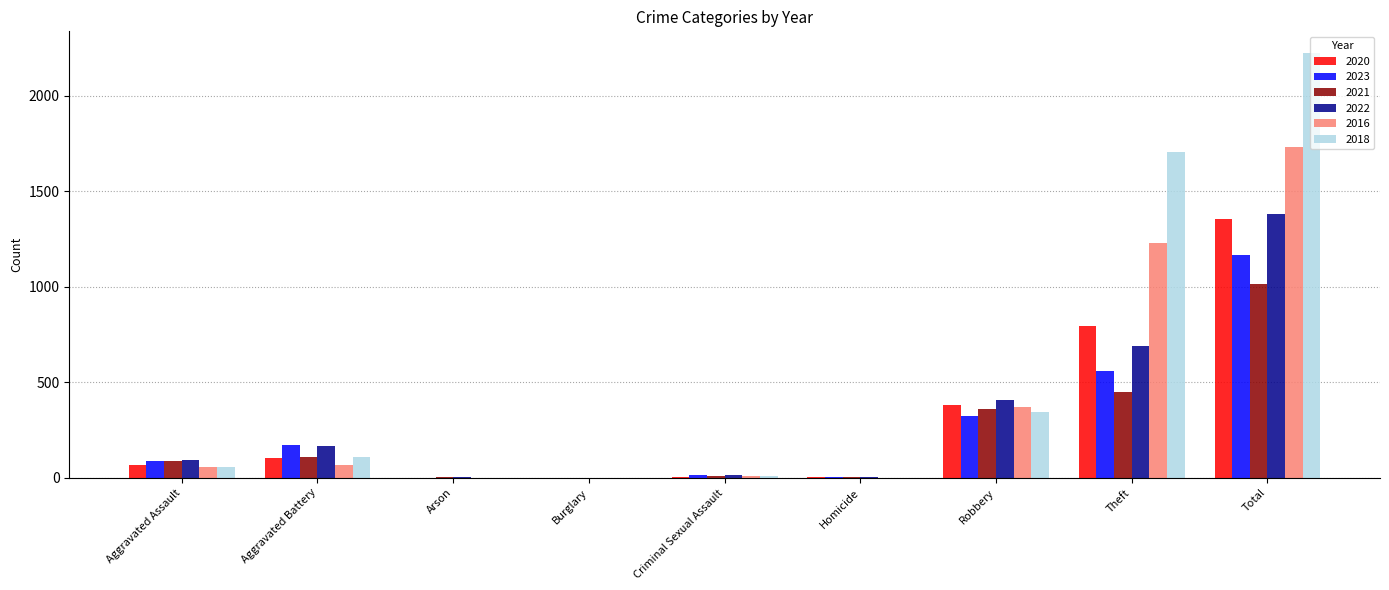

Which category has the highest value in the 2020 series?

Total